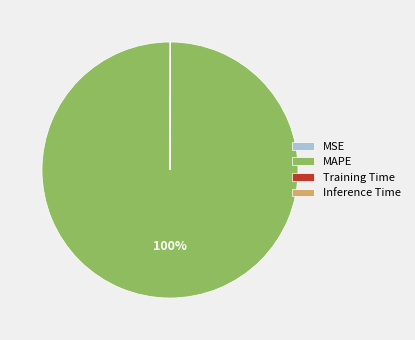

Which slice is the largest?

MAPE